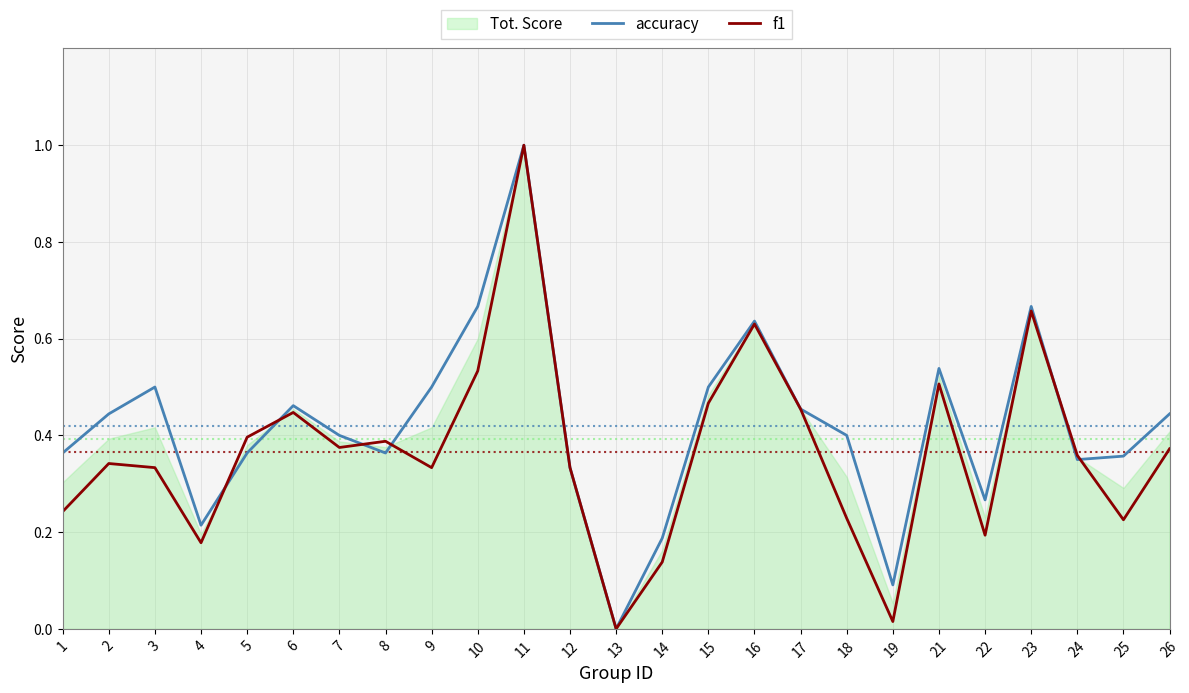

Which series changed the most between 2 and 23?

f1